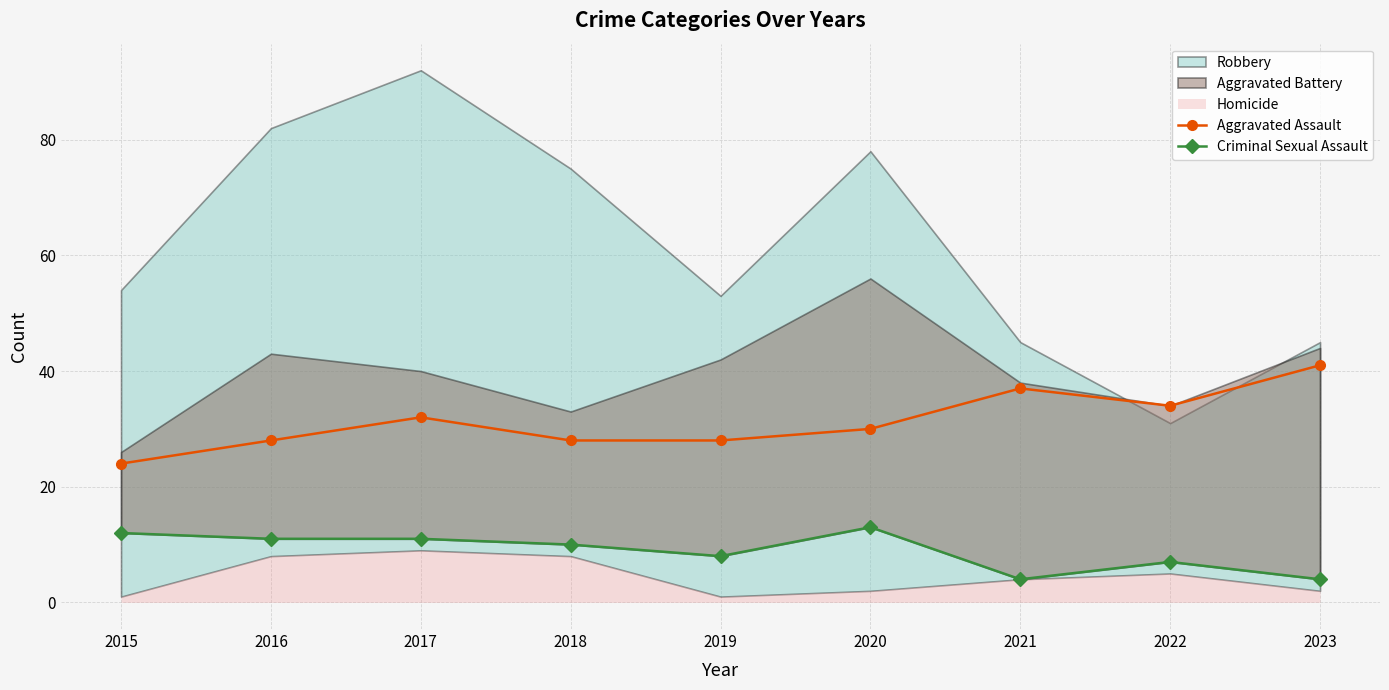

At which label does Aggravated Assault reach its minimum?

2015